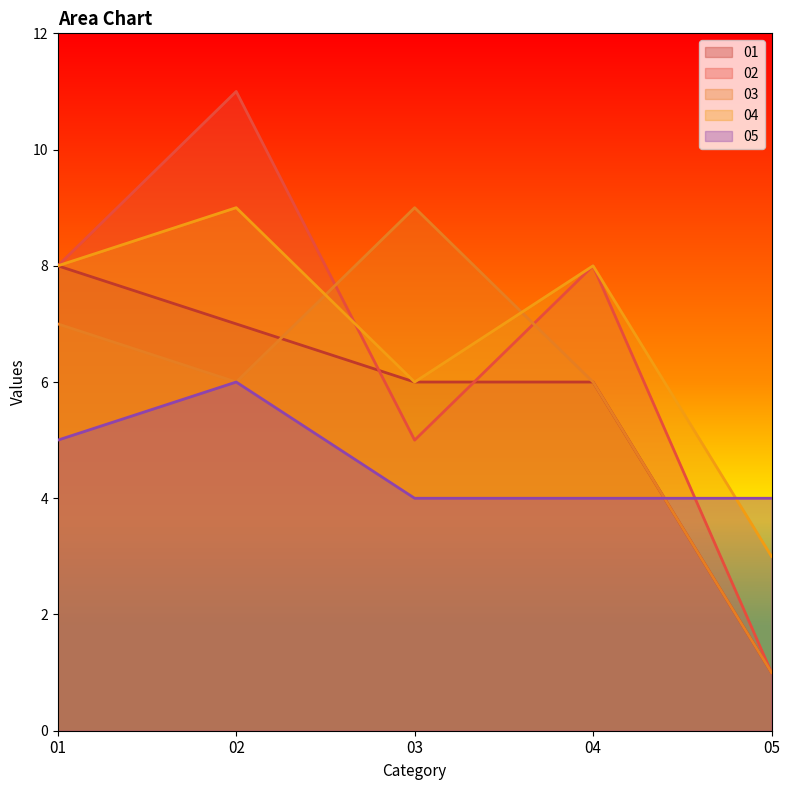

True or false: 01 and 04 cross at least once.

False